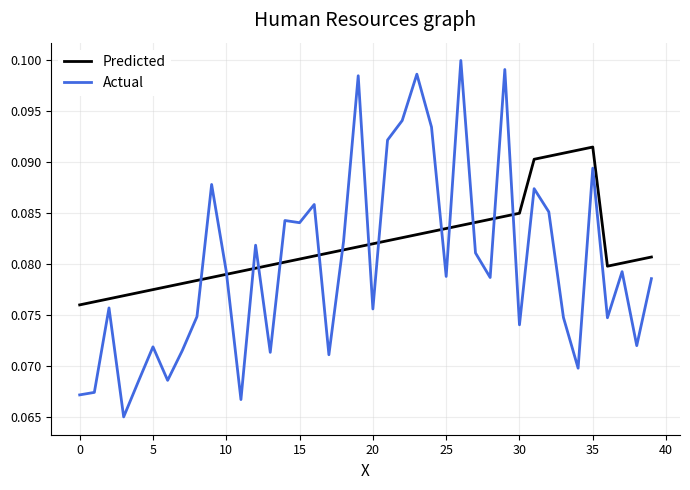

Which series has the largest total across all categories?

Predicted